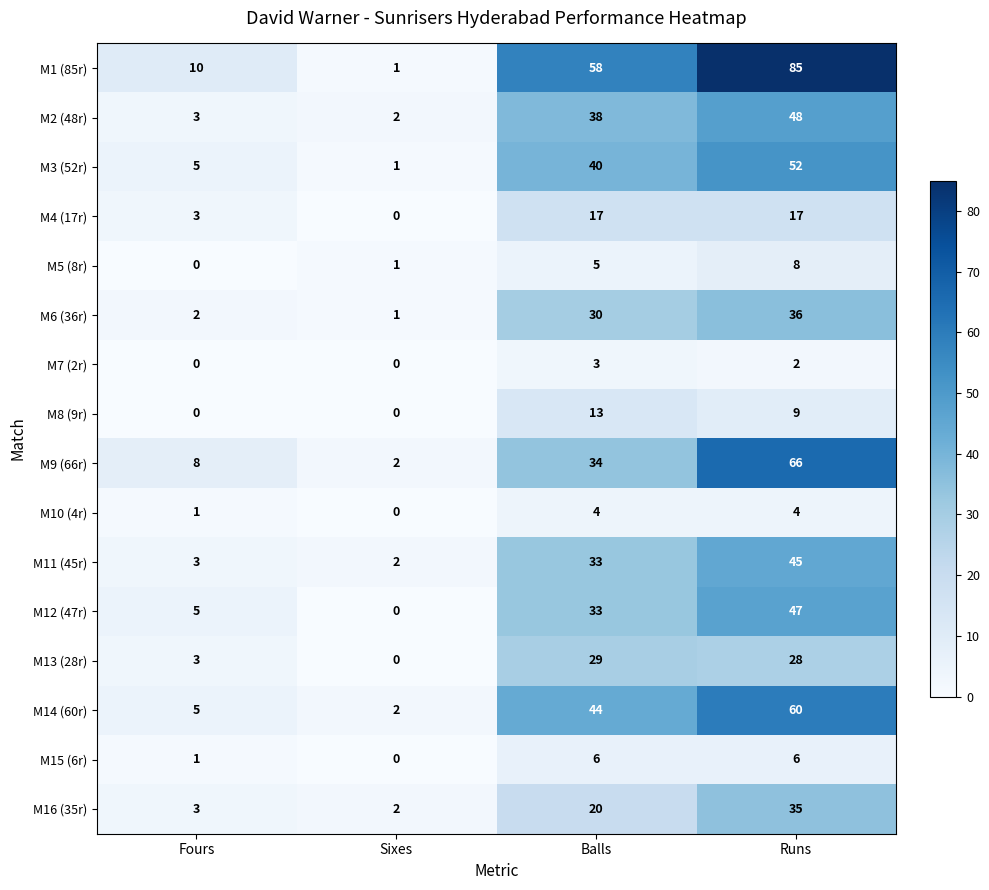

The value of M5 (8r) at Runs is 5. True or false?

False